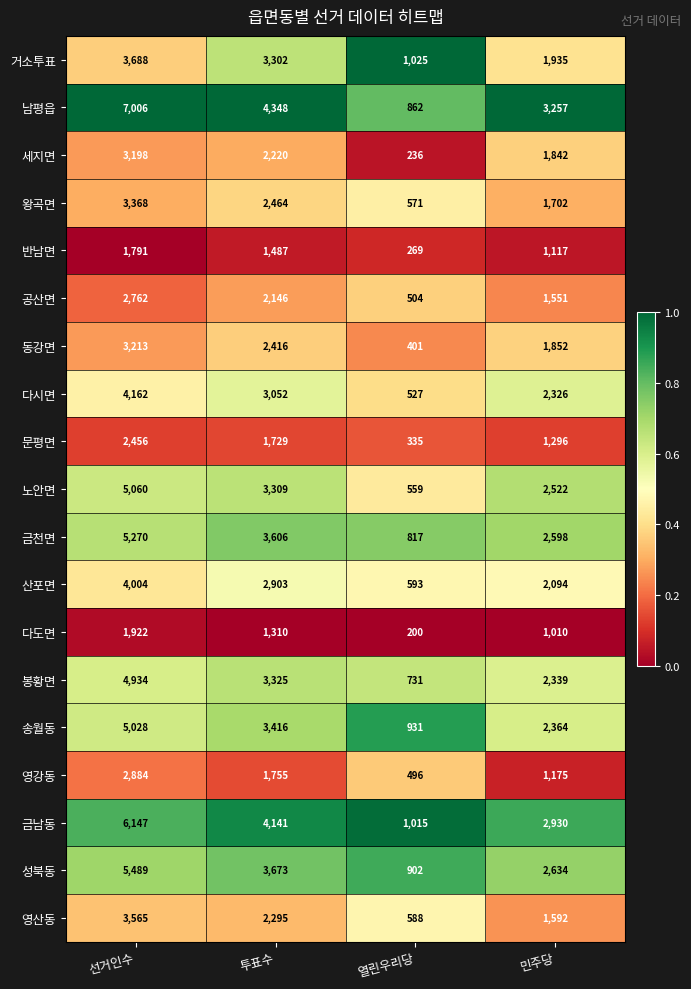

What is the maximum value for 성북동?

5489